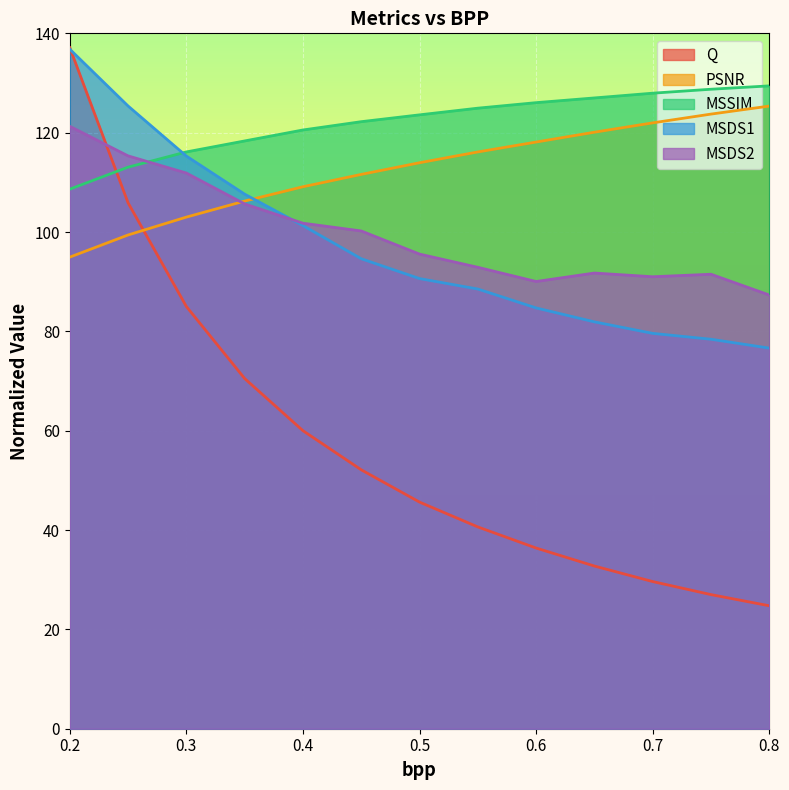

What position from the right is 0.3?

11